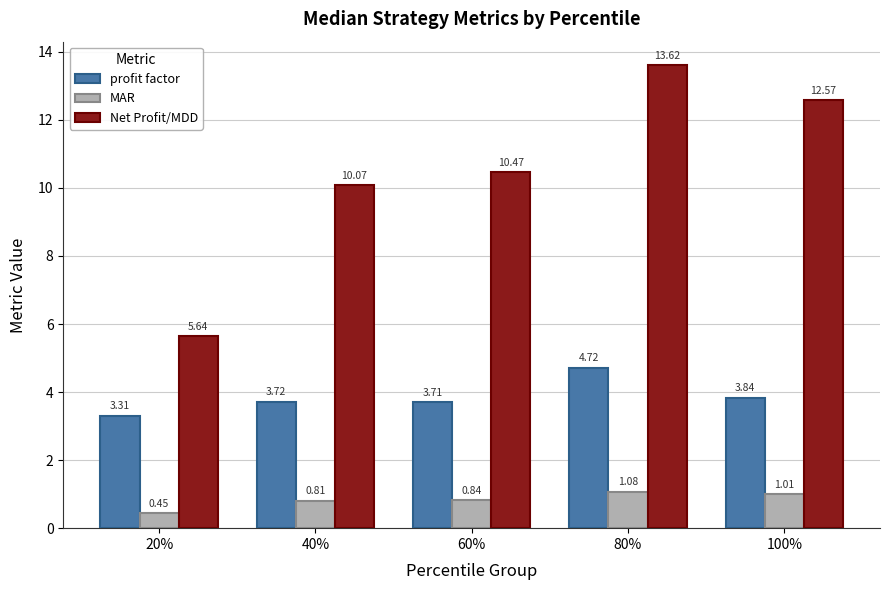

How many groups of bars are there?

5